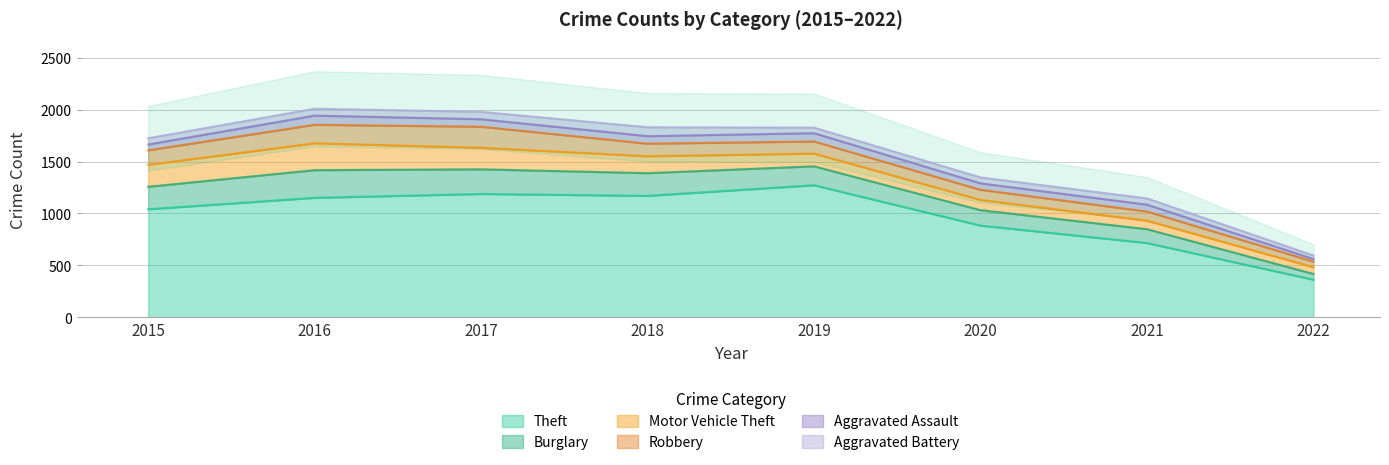

At how many categories does at least one series exceed 1040?

5